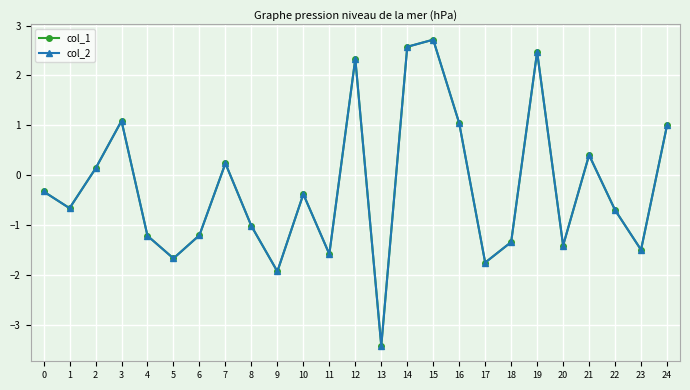

Which category has the highest value in the col_2 series?

15